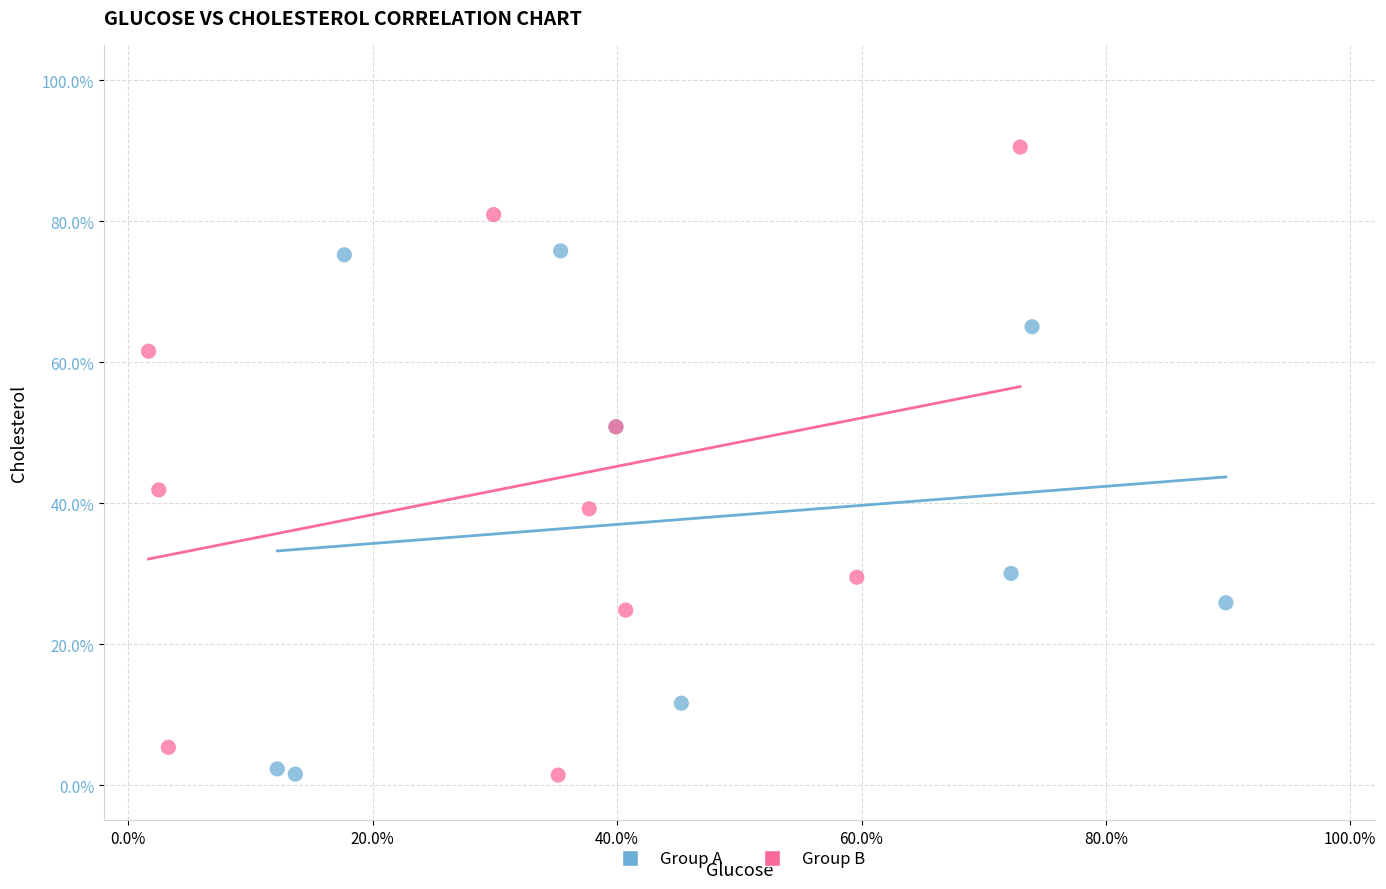

Which series has the widest spread of Y values?

Group B